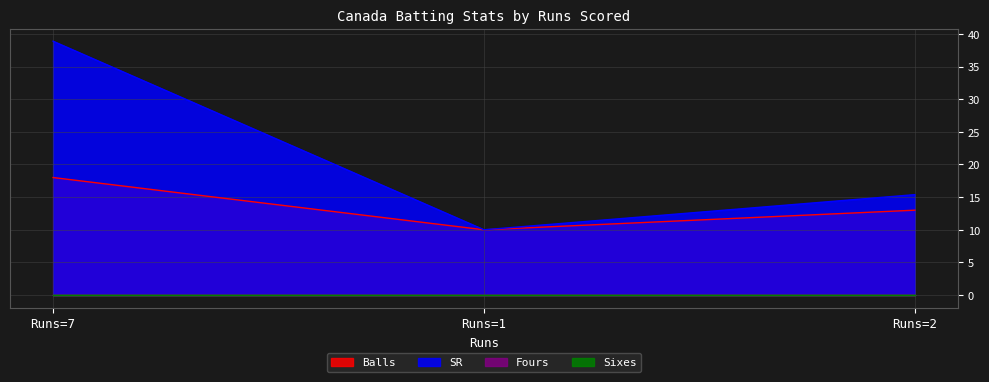

What is the difference between the Balls values at Runs=1 and Runs=2?

3.0